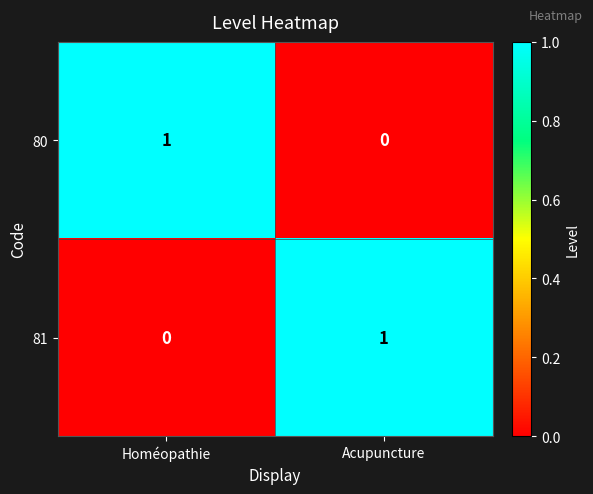

At how many categories does at least one series exceed 0?

2